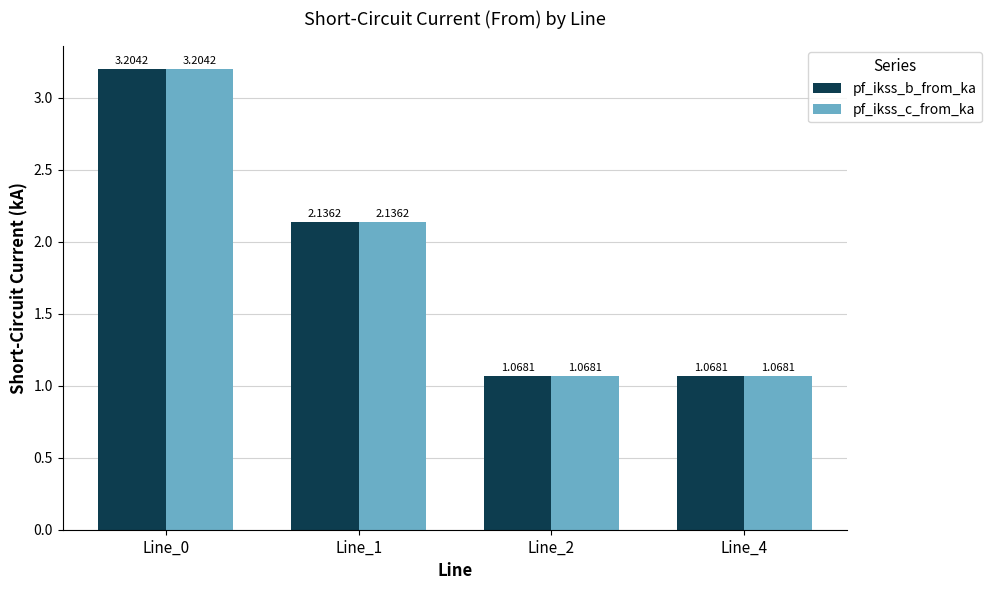

The value of pf_ikss_c_from_ka at Line_4 is 1.6. True or false?

False